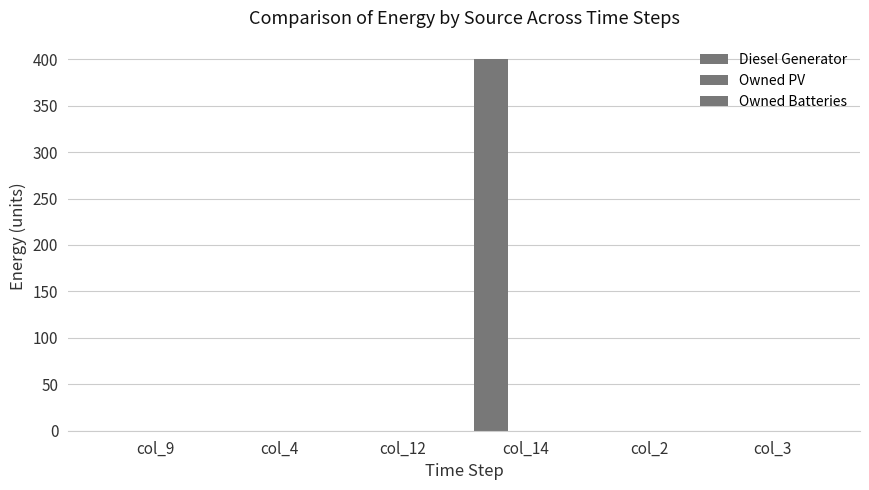

Reading right to left, what are all the values shown in this chart?

Diesel Generator: 0	0	400	0	0	0
Owned PV: 0	0	0	0	0	0
Owned Batteries: 0	0	0	0	0	0